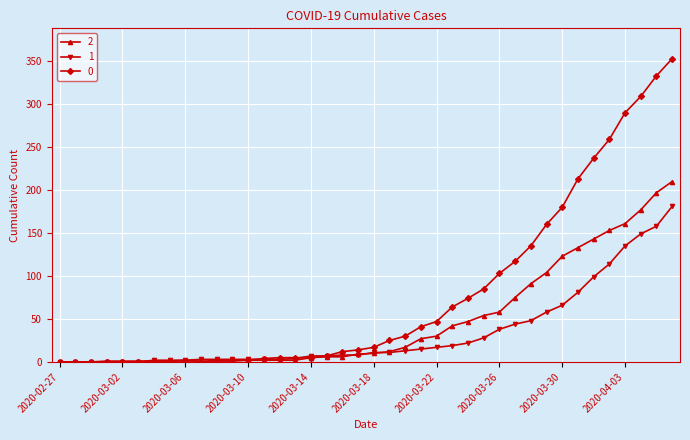

Does the chart have visible grid lines?

Yes